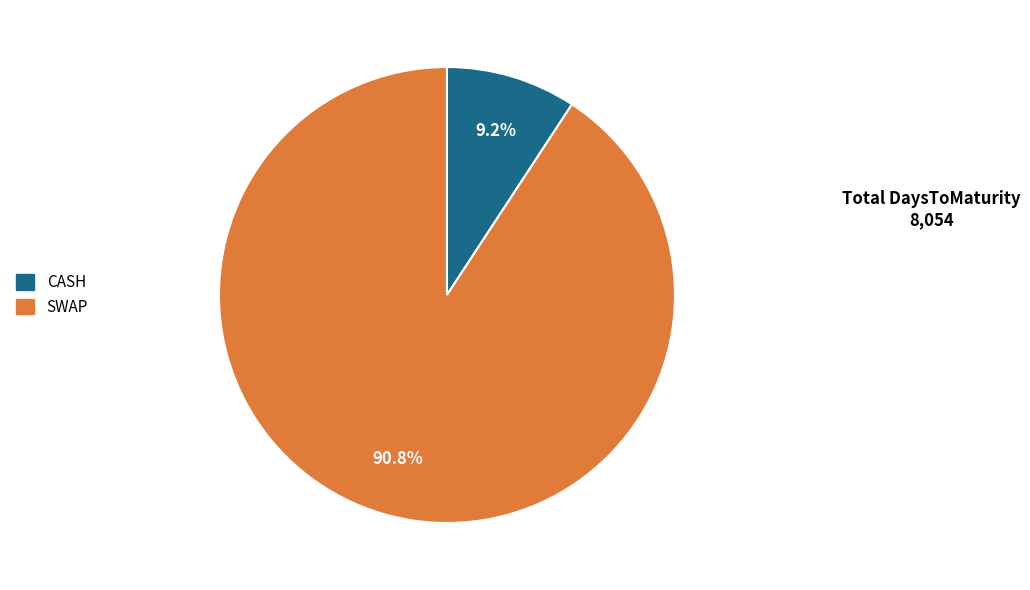

Is there a majority slice in this chart?

Yes